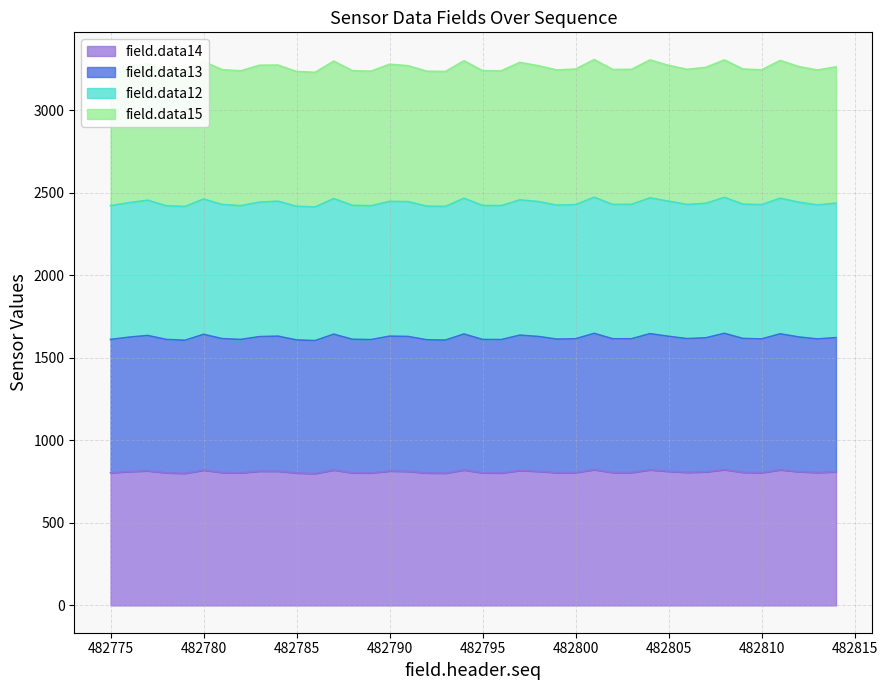

What is the difference between the maximum and minimum values in the field.data13 series?

44